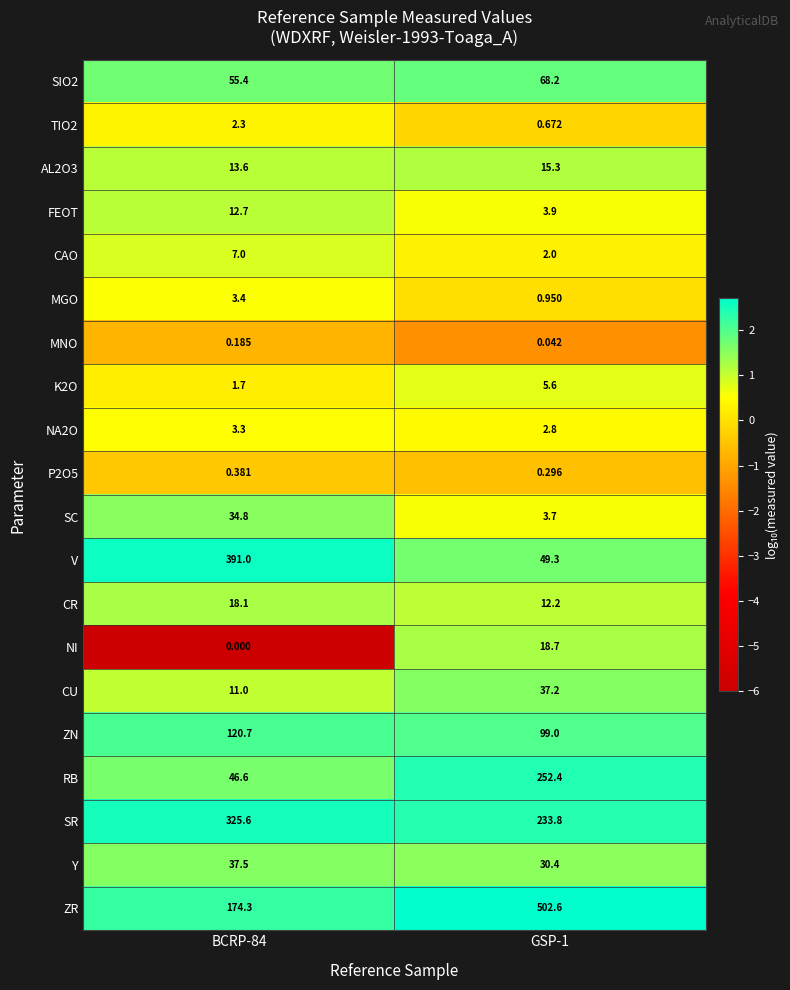

Is the value of K2O at GSP-1 greater than the value of SIO2 at GSP-1?

No